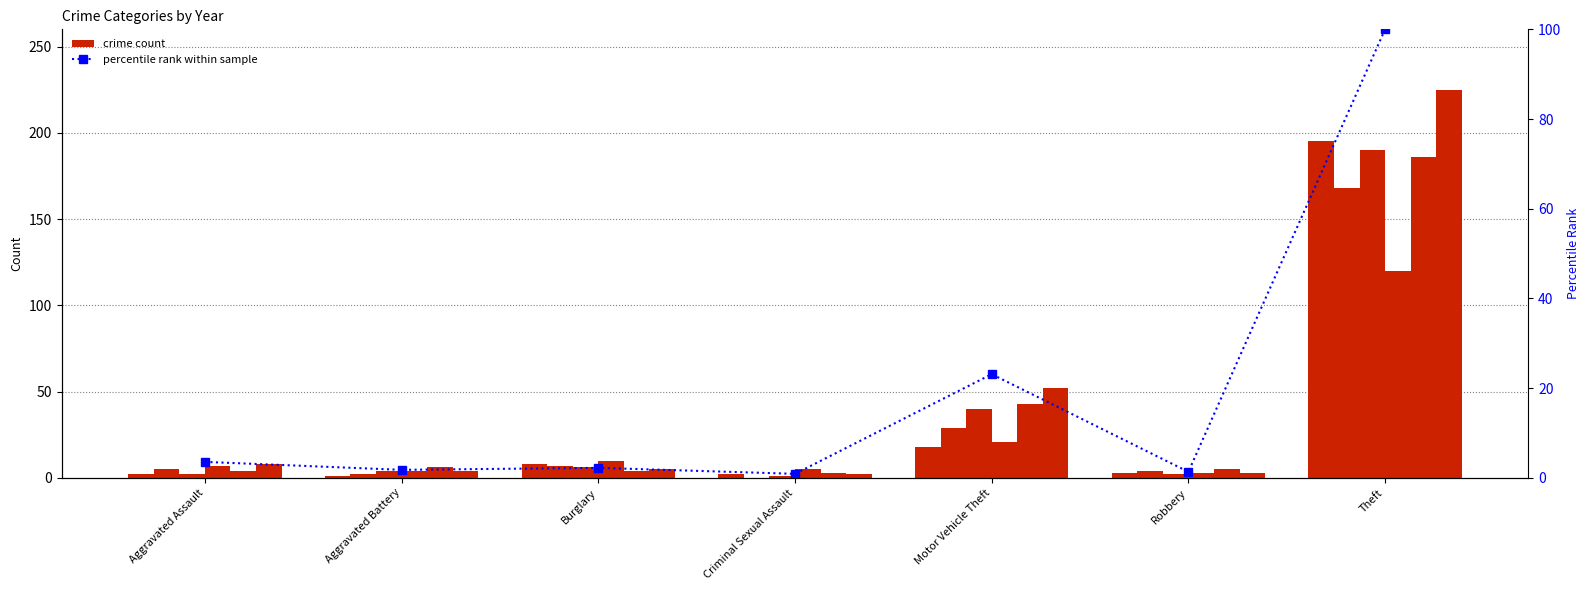

How many values are below 2?

3